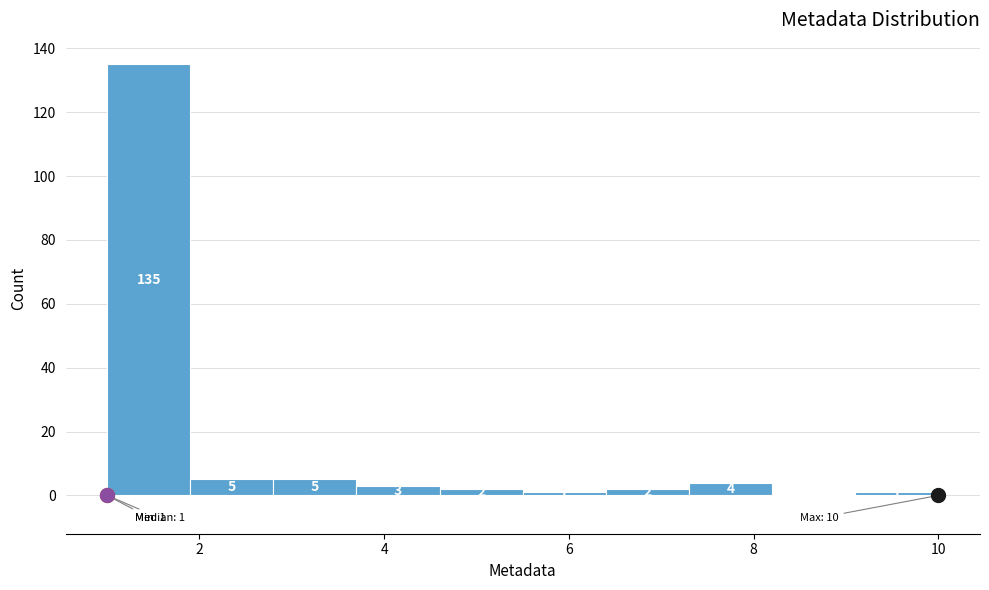

Over which range of the x-axis is the bar tallest?

1.0 to 1.9